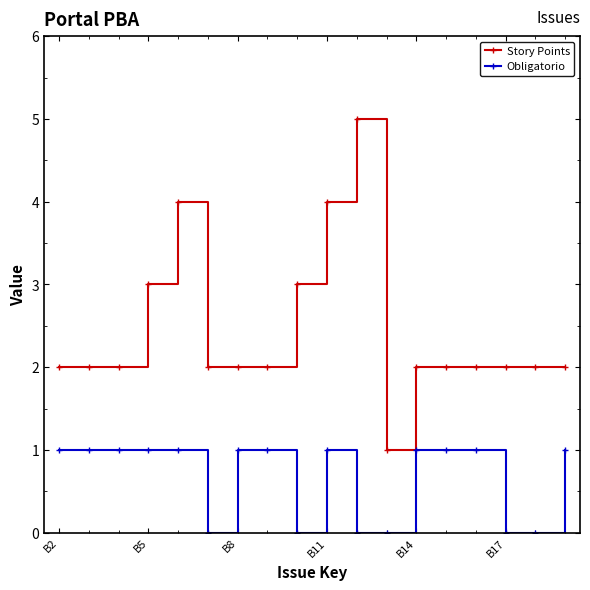

Reading left to right, what are all the values shown in this chart?

Story Points: 2	2	2	3	4	2	2	2	3	4	5	1	2	2	2	2	2	2
Obligatorio: 1	1	1	1	1	0	1	1	0	1	0	0	1	1	1	0	0	1